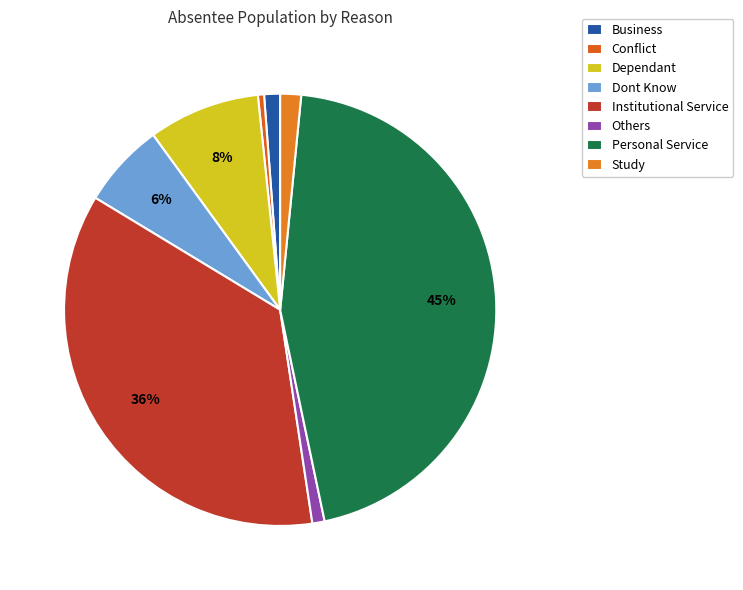

Count the number of slices in the pie.

8